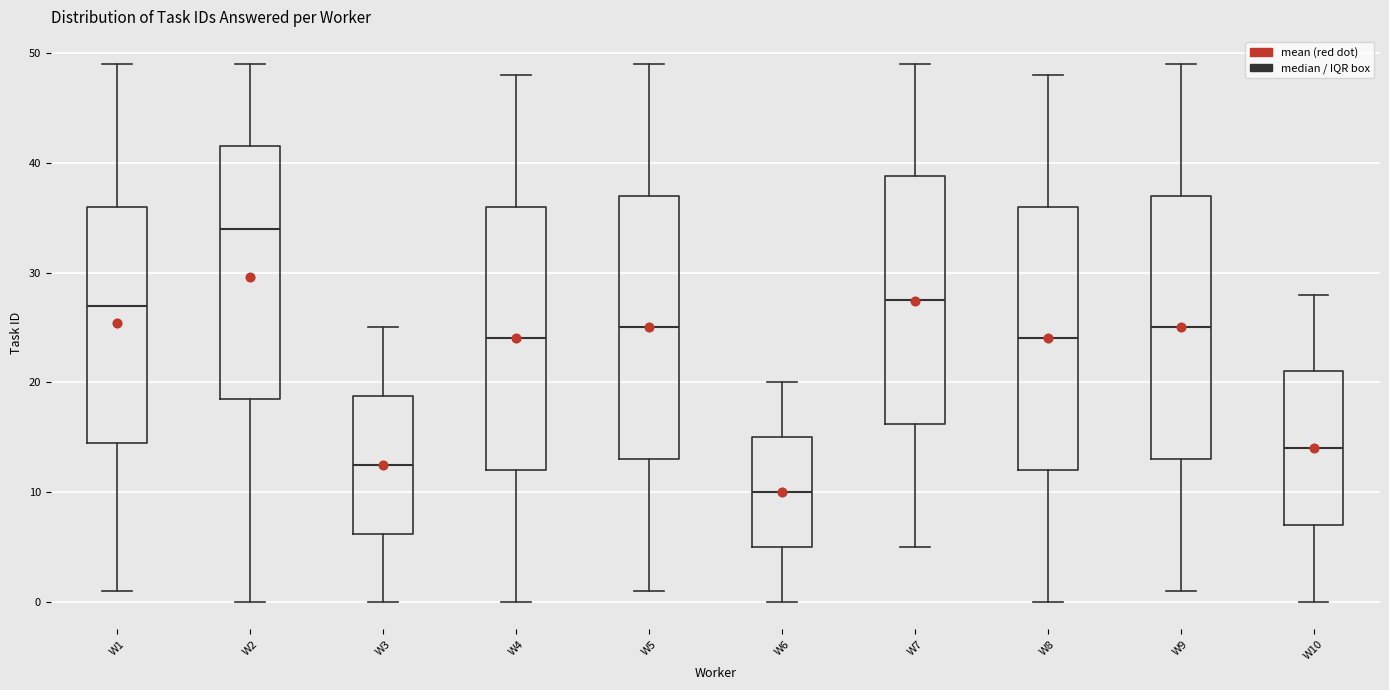

Which box has the lowest median line?

W6